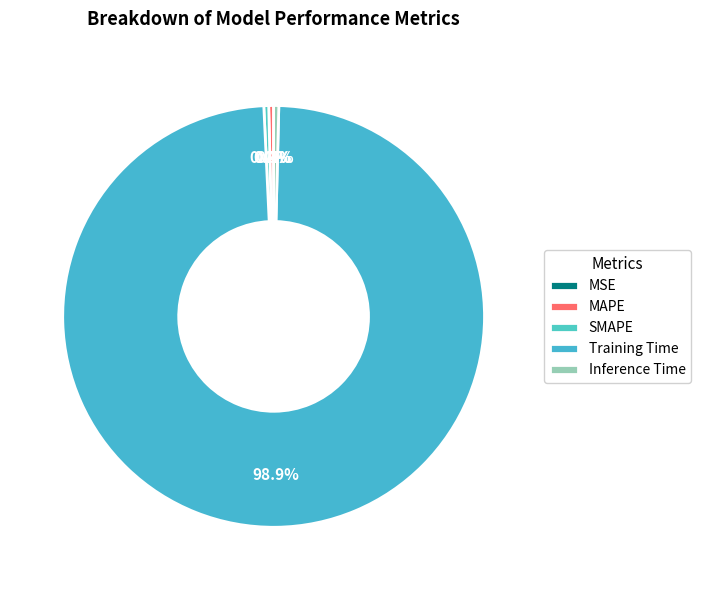

Which category has the biggest portion of the pie?

Training Time